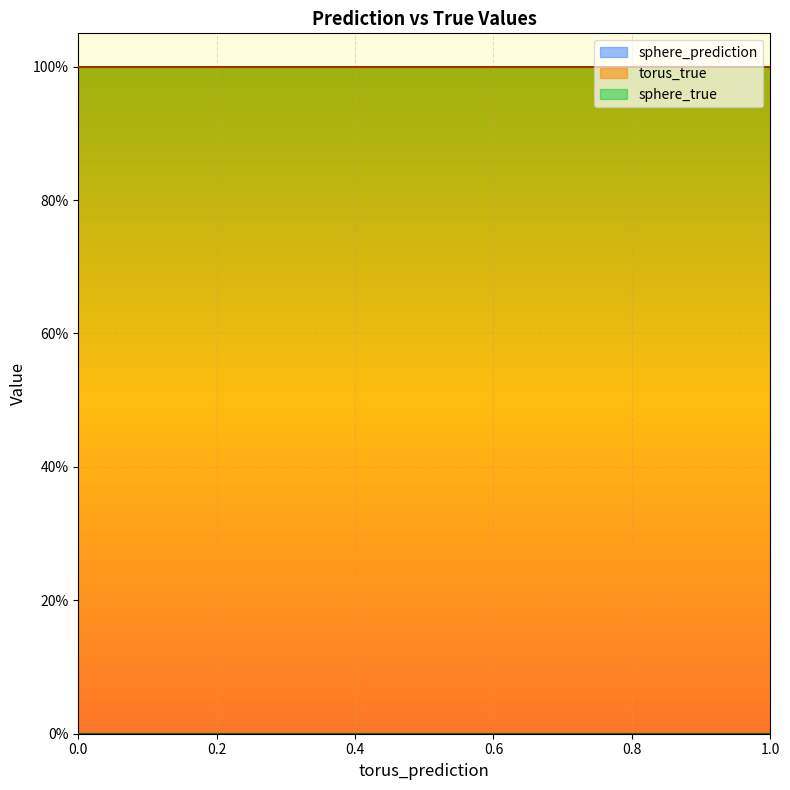

What is the total value across all series at 7?

1